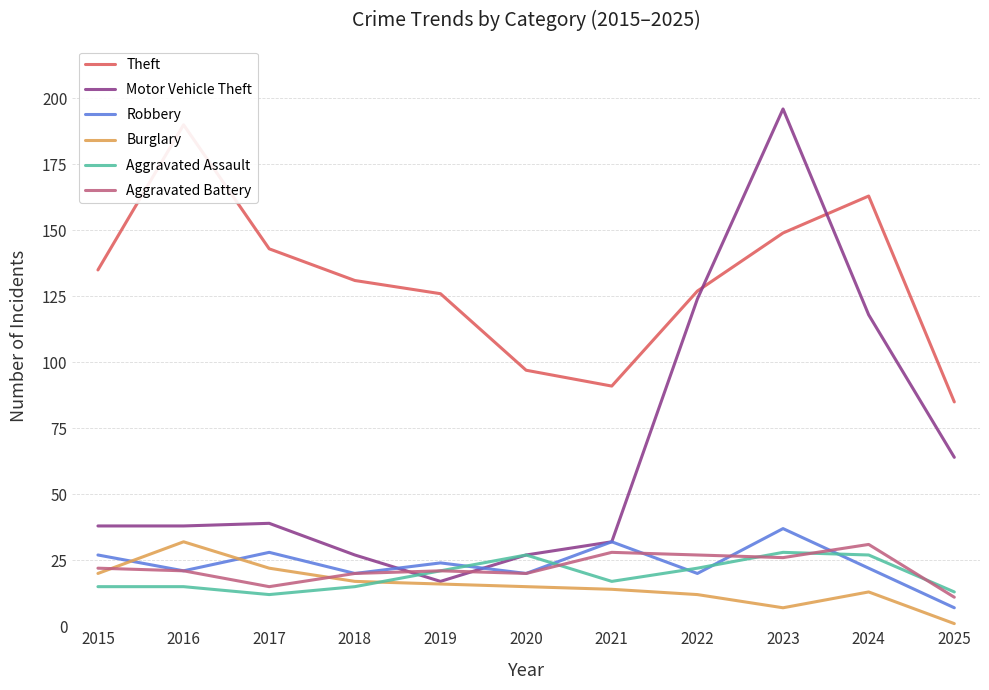

Reading right to left, what are all the values shown in this chart?

Theft: 2025=85	2024=163	2023=149	2022=127	2021=91	2020=97	2019=126	2018=131	2017=143	2016=190	2015=135
Motor Vehicle Theft: 2025=64	2024=118	2023=196	2022=124	2021=32	2020=27	2019=17	2018=27	2017=39	2016=38	2015=38
Robbery: 2025=7	2024=22	2023=37	2022=20	2021=32	2020=20	2019=24	2018=20	2017=28	2016=21	2015=27
Burglary: 2025=1	2024=13	2023=7	2022=12	2021=14	2020=15	2019=16	2018=17	2017=22	2016=32	2015=20
Aggravated Assault: 2025=13	2024=27	2023=28	2022=22	2021=17	2020=27	2019=21	2018=15	2017=12	2016=15	2015=15
Aggravated Battery: 2025=11	2024=31	2023=26	2022=27	2021=28	2020=20	2019=21	2018=20	2017=15	2016=21	2015=22